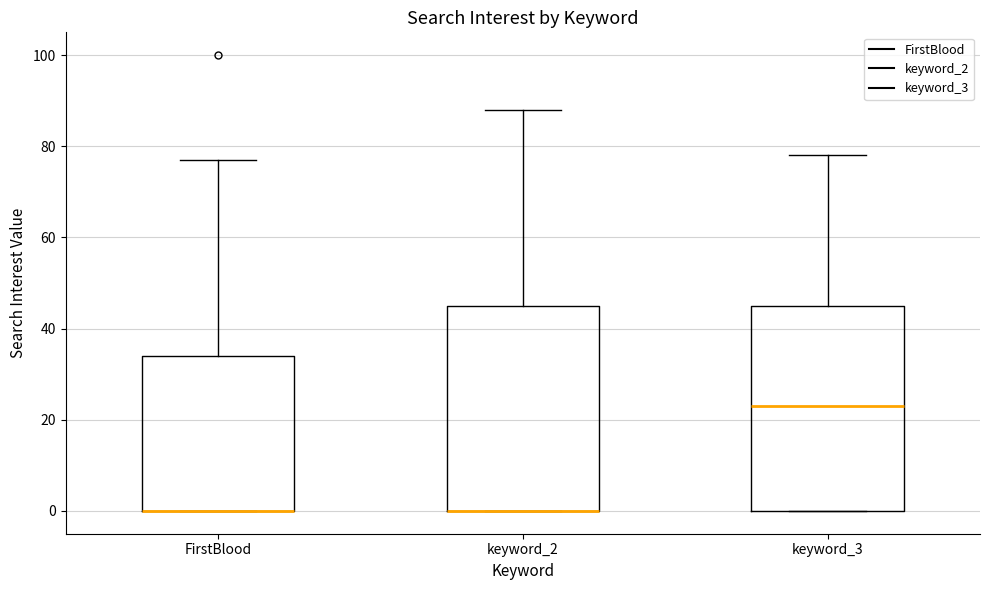

Reading left to right, read every box against the y-axis: the position of its median line, the range the box covers, and the ends of its whiskers. The values are not printed on the chart, so give them approximately, as read against the axis.

FirstBlood: median 0 (drawn on the box's lower edge), box 0 to 34, whiskers 0 to 78
keyword_2: median 0 (drawn on the box's lower edge), box 0 to 46, whiskers 0 to 88
keyword_3: median 24, box 0 to 46, whiskers 0 to 78